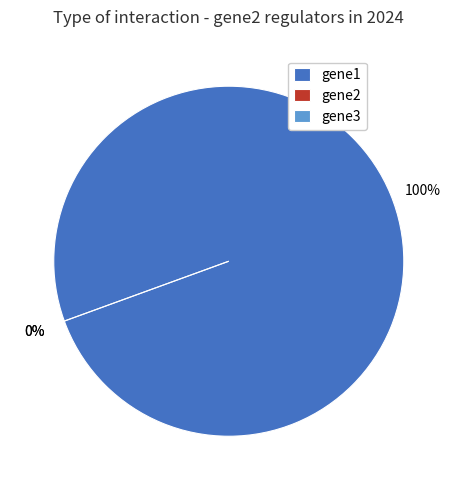

What percentage is the gene1 slice, to the nearest percent?

100%